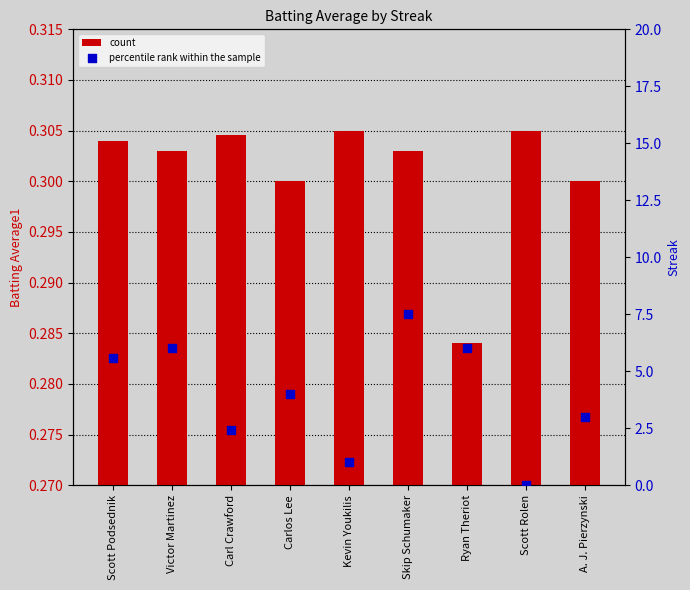

Which series has the largest Y range (max minus min)?

percentile rank within the sample